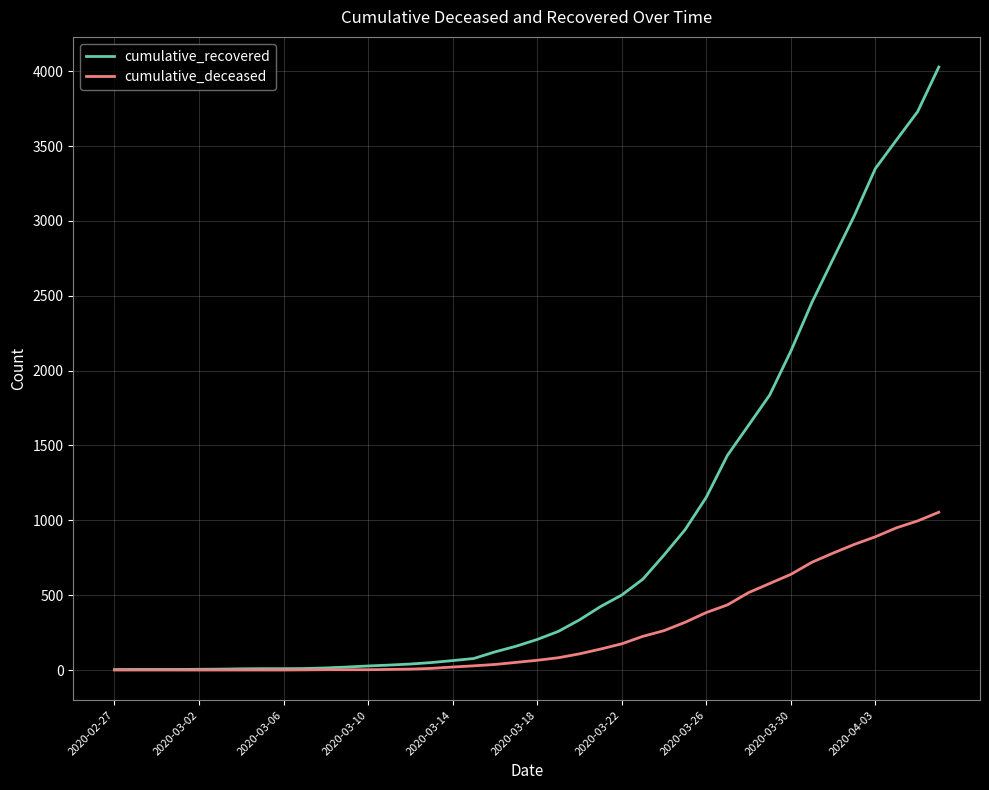

List the series in order of their peak value, highest first.

cumulative_recovered, cumulative_deceased